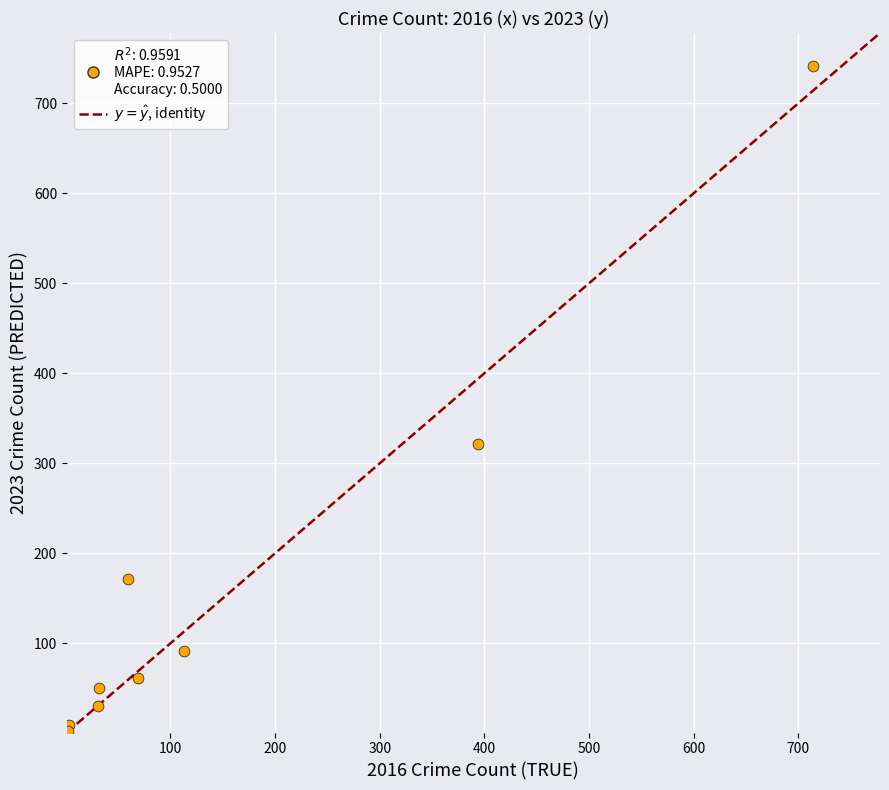

What Y value in the scatter plot is closest to 372?

321